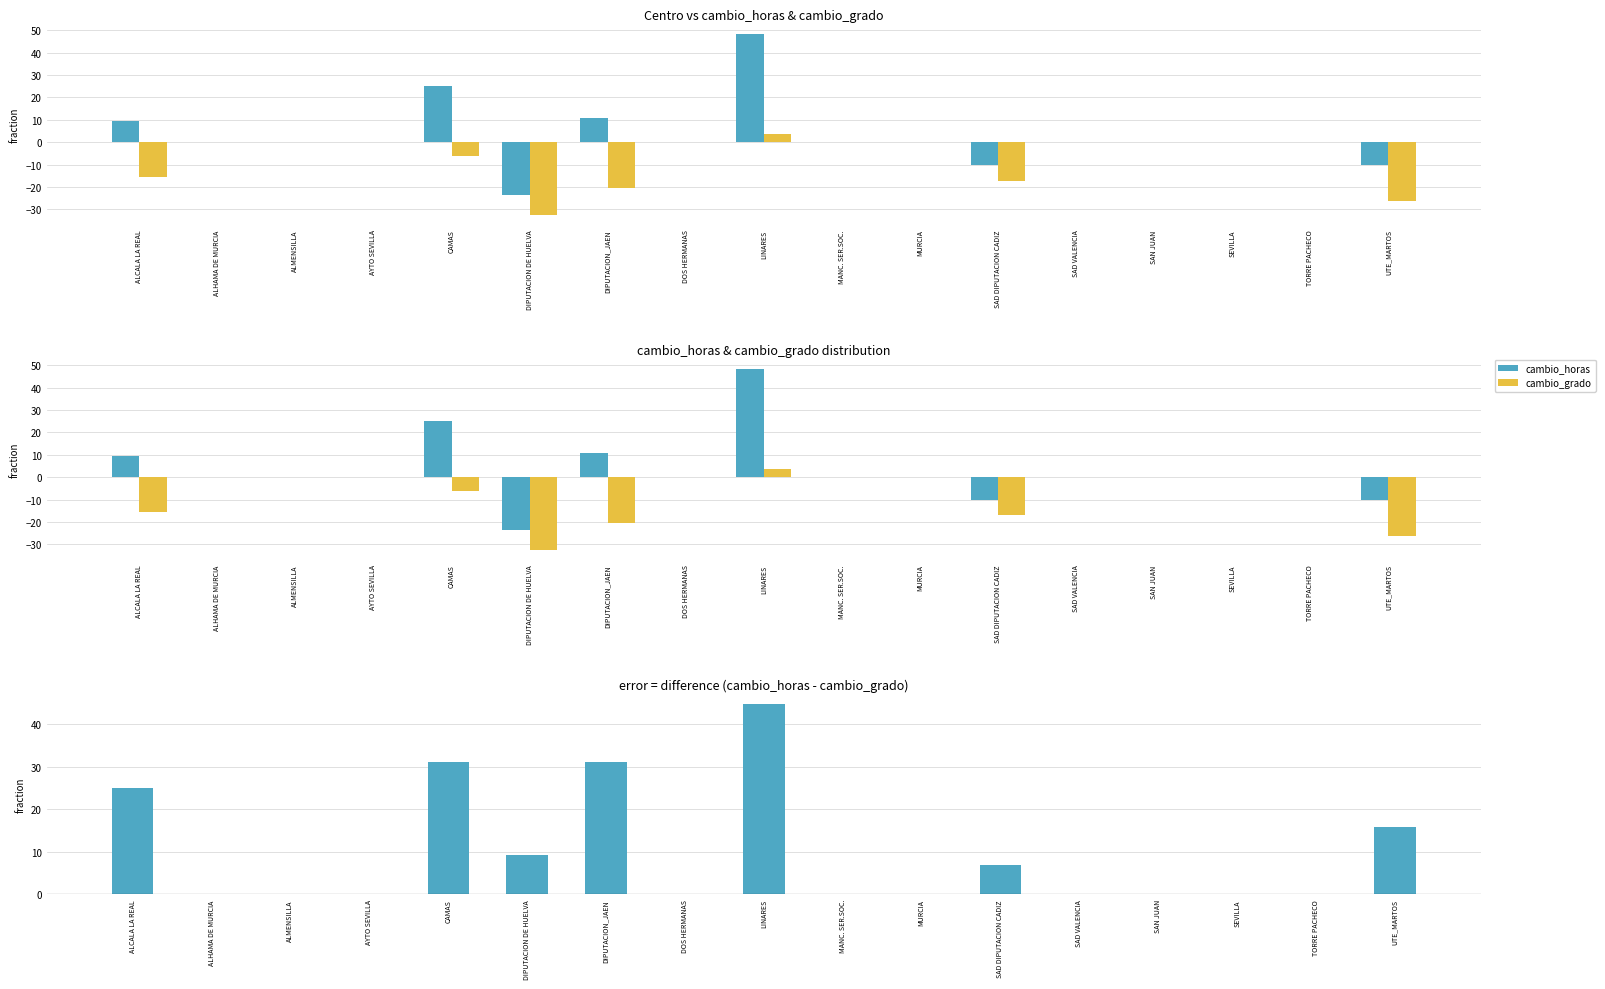

What is the highest value of the difference (horas - grado) series?

44.8